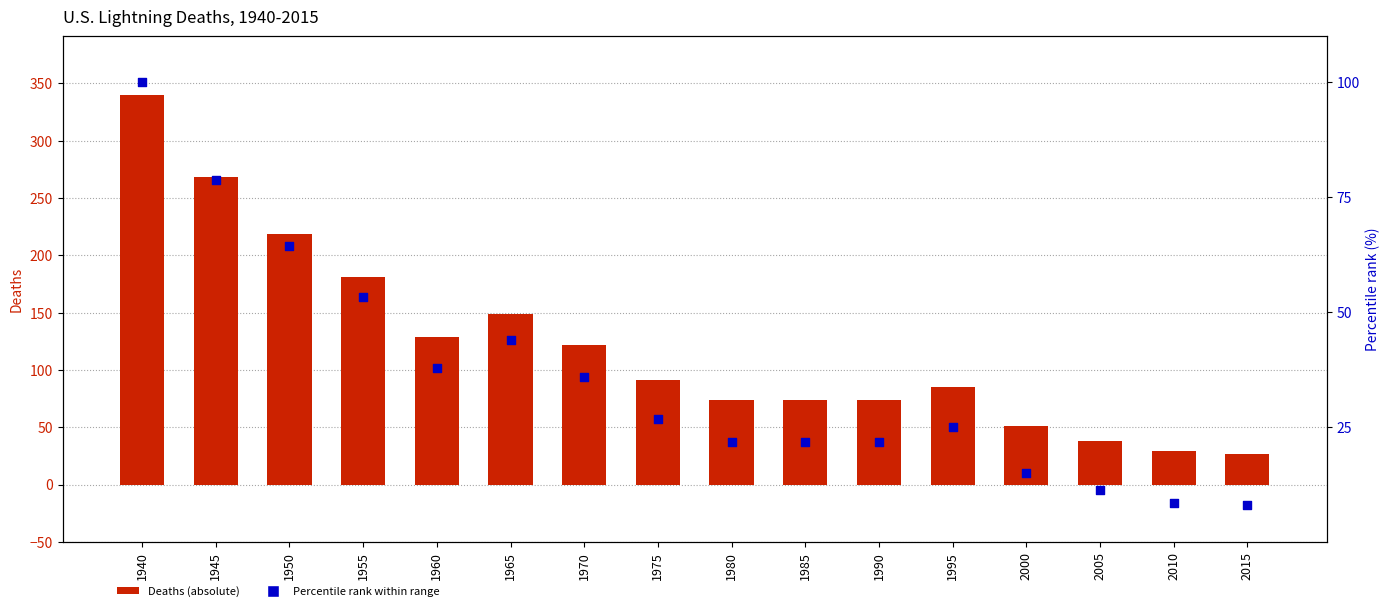

Is the value of Percentile rank within range at 1965 greater than the value of Deaths (absolute) at 1955?

No